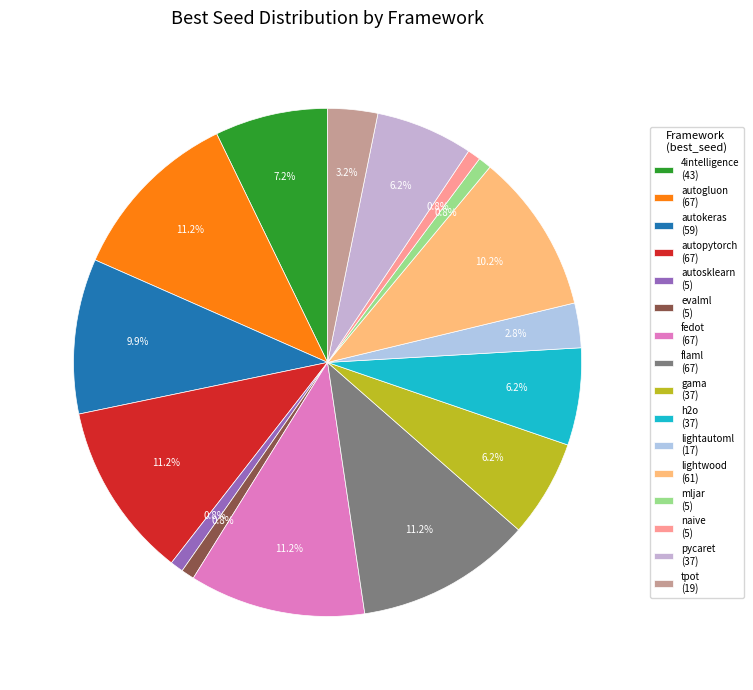

To the nearest percent, what is the combined percentage of naive and fedot?

12%